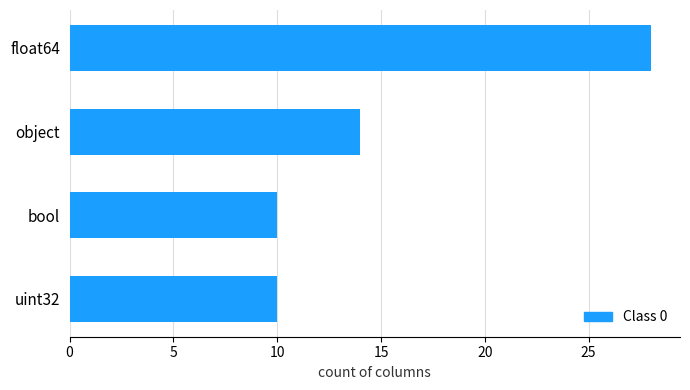

What is the greatest value displayed?

28